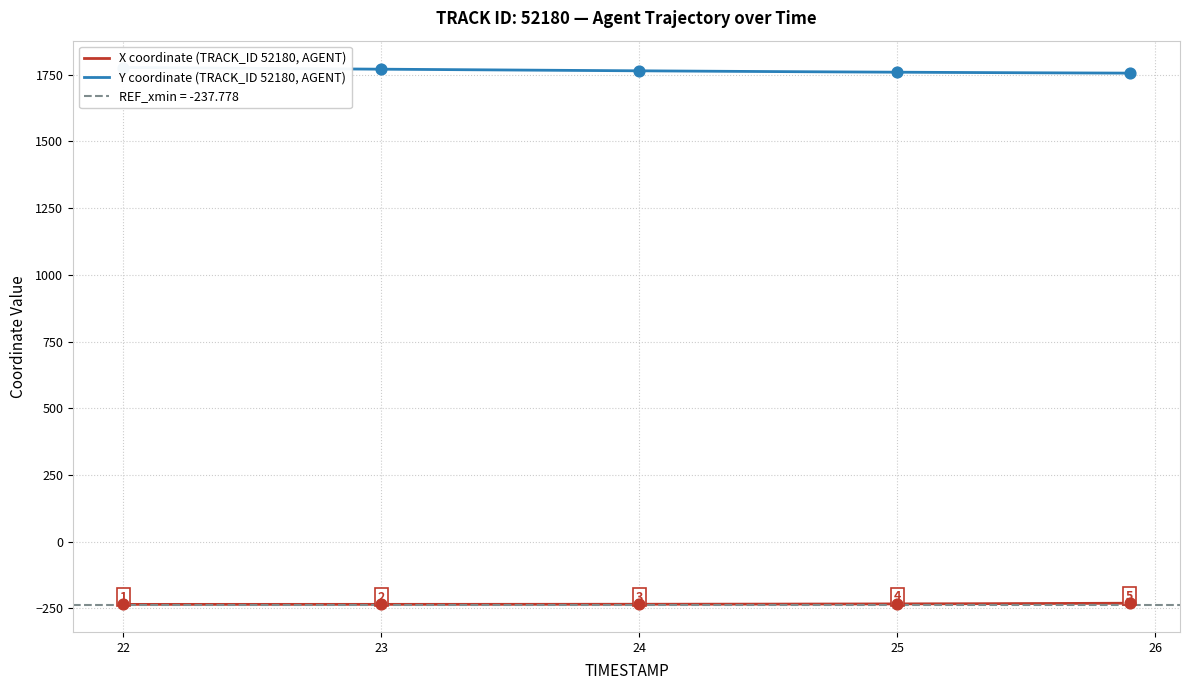

Which series reaches the minimum Y coordinate?

X coordinate (TRACK_ID 52180, AGENT)